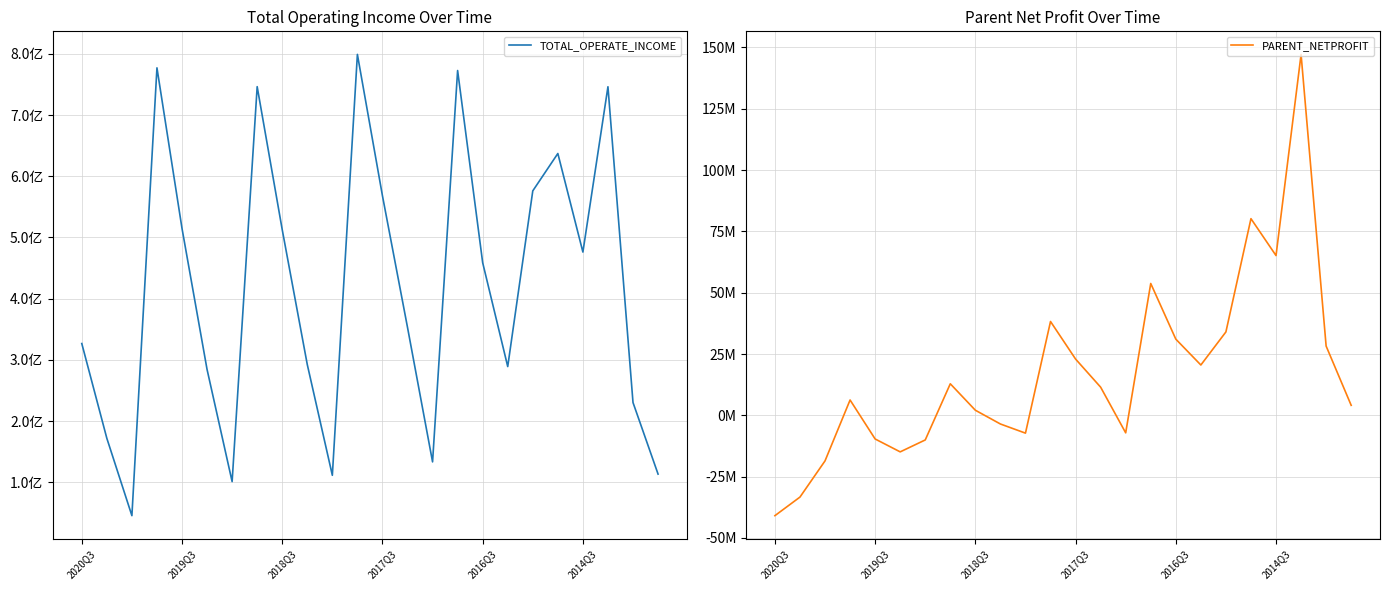

Reading left to right, list all the values displayed in this chart.

TOTAL_OPERATE_INCOME: 326765132.8	171937260.2	45602564.2	777139767.1	514791018.2	284404389.8	101235609.3	746405464.4	512693088.9	292427795.5	111529223.9	799105855.0	568132108.8	353166581.2	133441911.9	772765780.7	458866415.8	289151353.7	576173416.4	637208100.5	476216072.5	746252208.2	230366081.7	113505257.3
PARENT_NETPROFIT: -40915113.6	-33336986.0	-18582701.6	6246064.5	-9649417.1	-14905584.9	-10040824.6	12857830.6	2070955.7	-3537971.3	-7267535.9	38254692.7	22938003.0	11478514.9	-7147115.2	53759818.2	31067527.4	20516707.2	34006816.5	80185389.6	65138914.4	147170699.1	28231456.3	4076773.5